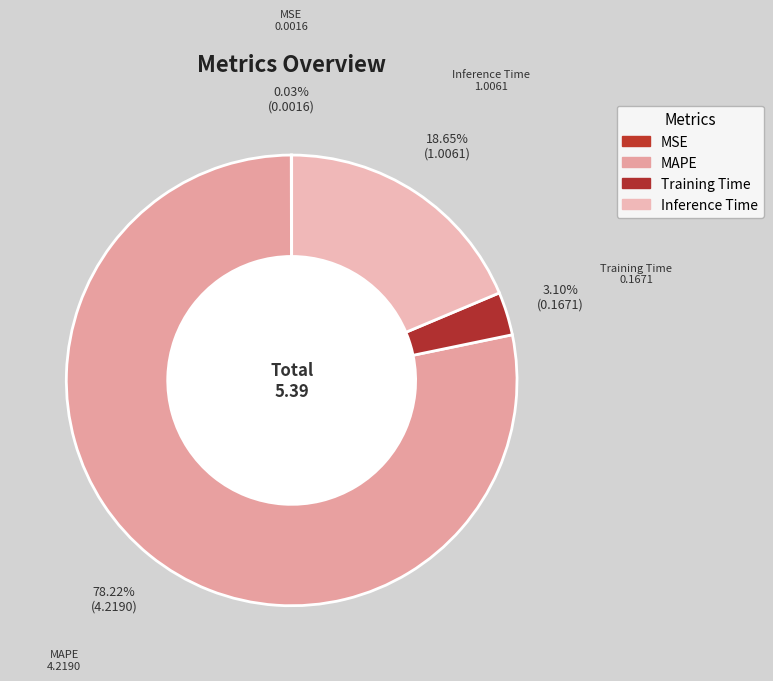

What percentage is the Inference Time slice, to the nearest percent?

19%